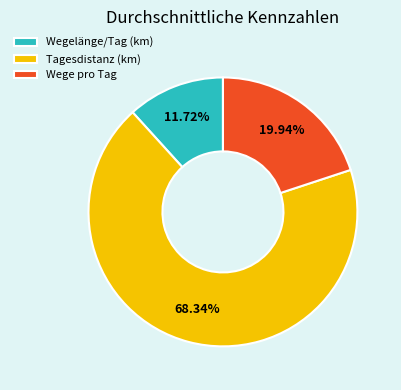

Approximately how many times larger is the value at Tagesdistanz (km) compared to Wegelänge/Tag (km)?

5.8